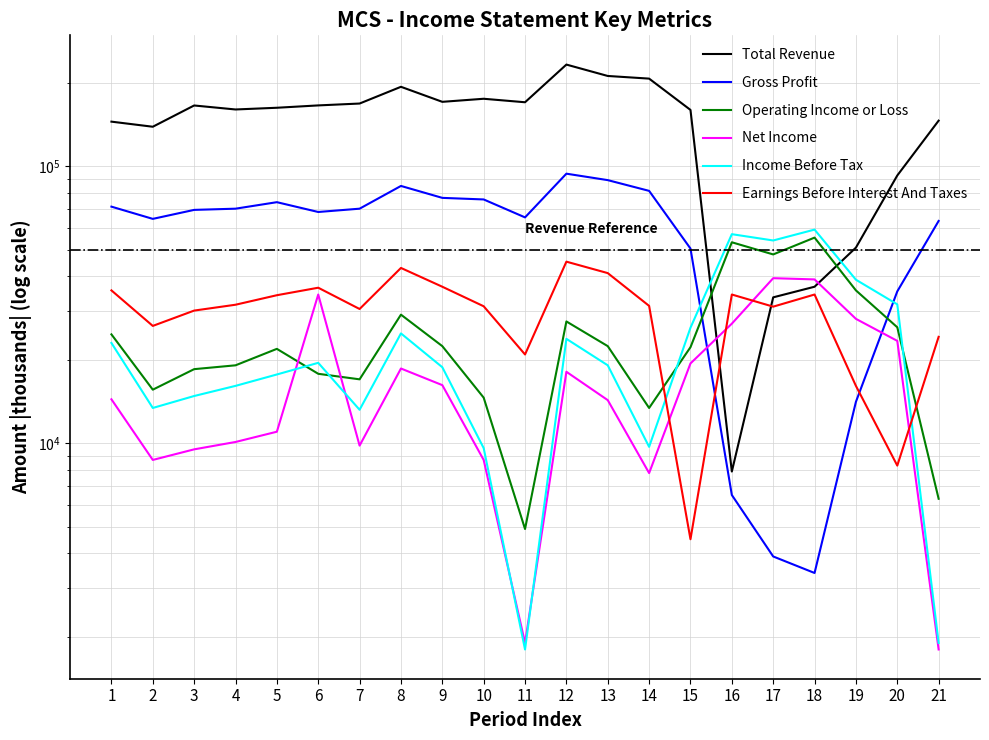

Rank the categories by Net Income value from lowest to highest.

21, 11, 14, 2, 10, 3, 7, 4, 5, 13, 1, 9, 12, 8, 15, 20, 16, 19, 6, 18, 17